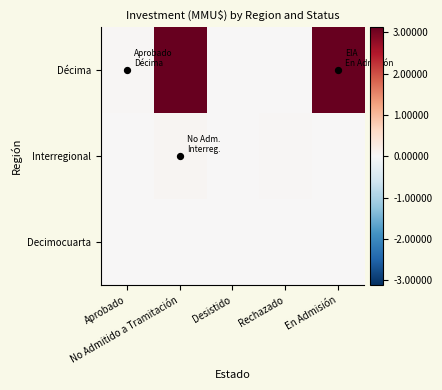

Reading left to right, what are all the values shown in this chart?

Décima: Aprobado=4576	No Admitido a Tramitación=312000	Desistido=0	Rechazado=0	En Admisión=312000
Interregional: Aprobado=0	No Admitido a Tramitación=4966	Desistido=450	Rechazado=4000	En Admisión=0
Decimocuarta: Aprobado=0	No Admitido a Tramitación=0	Desistido=0	Rechazado=0	En Admisión=0